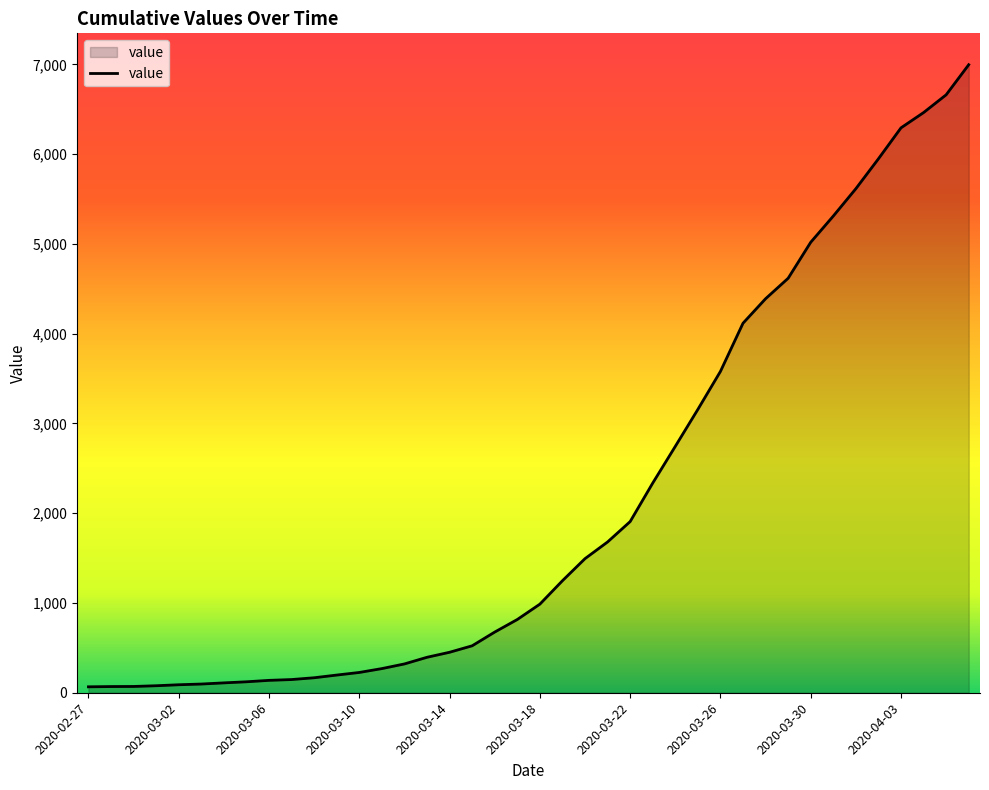

What is the maximum value shown in the chart?

6997